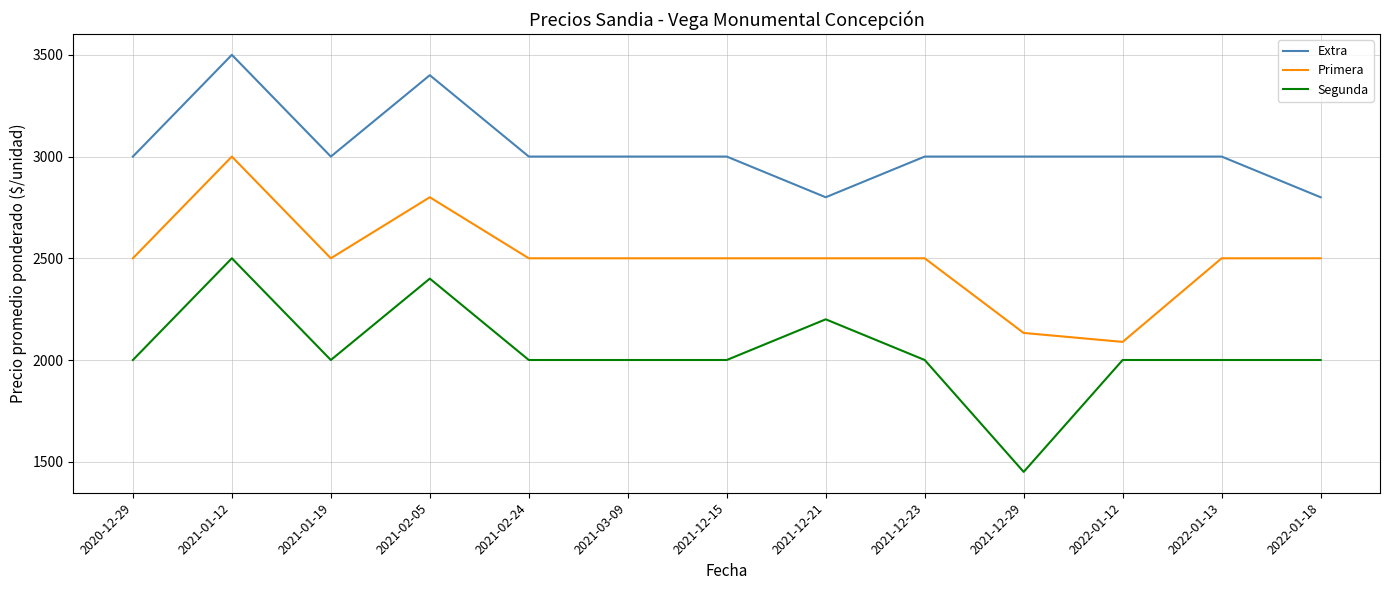

Is the value of Extra at 2021-12-23 greater than the value of Segunda at 2021-02-05?

Yes